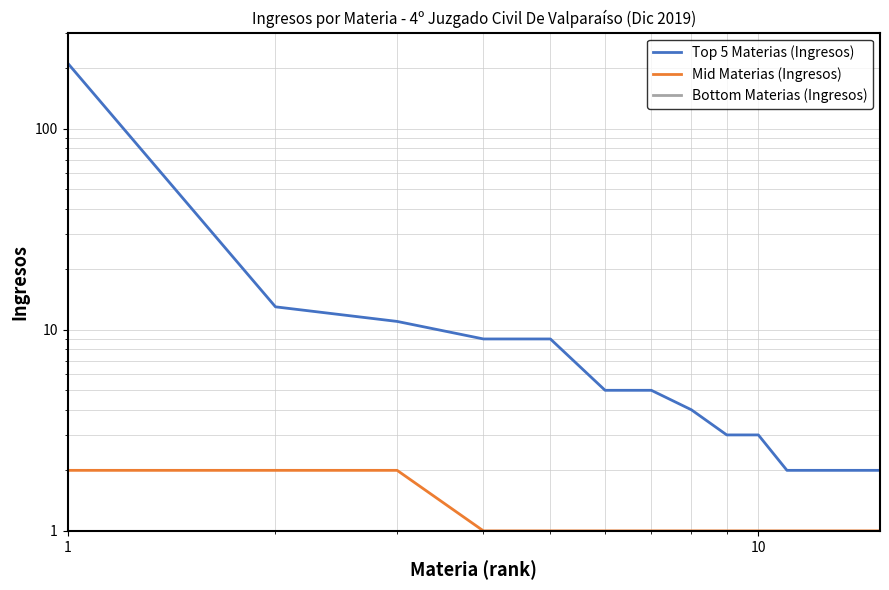

What is the sum of all Top 5 Materias (Ingresos) values?

284